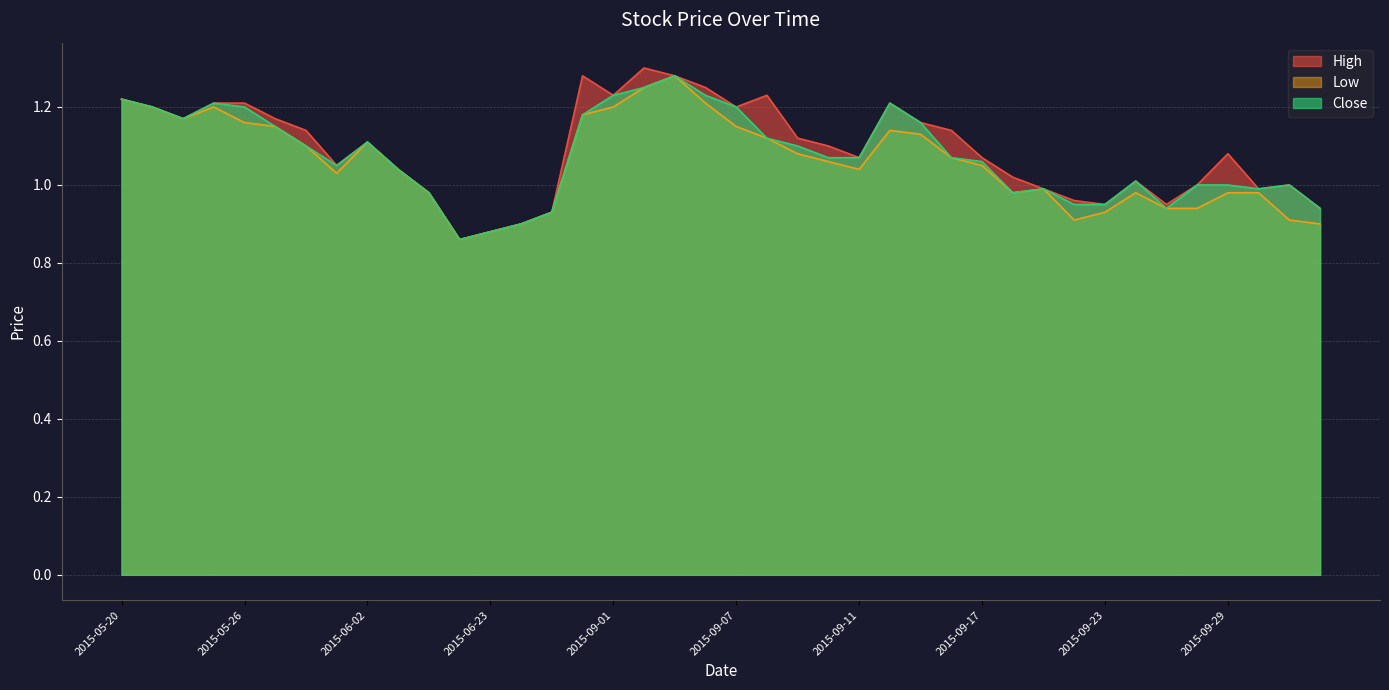

List the series in order of their overall mean, highest first.

High, Close, Low